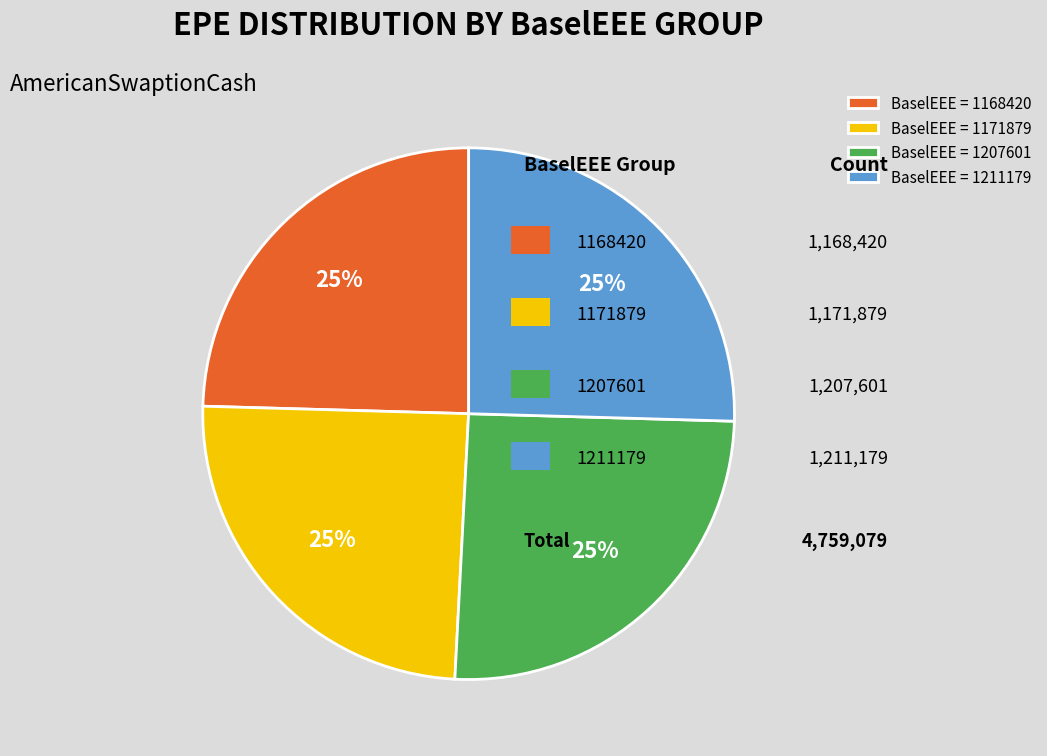

The BaselEEE = 1171879 slice represents 35% of the pie. True or false?

False